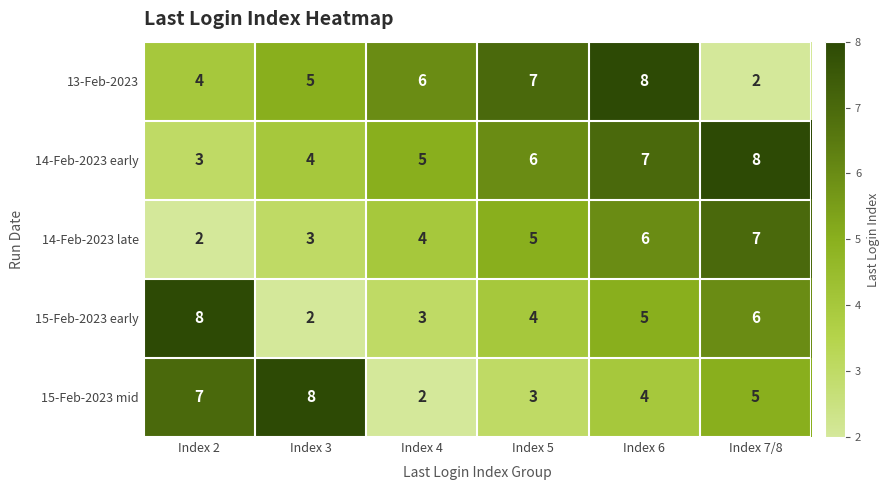

What is the total value across all series at Index 4?

20